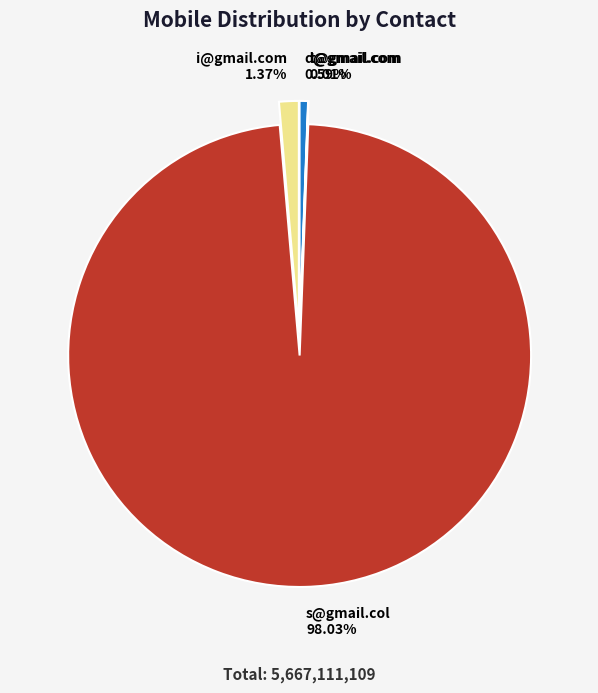

Rank the categories by value from lowest to highest.

t@gmail.com, d@gmail.com, i@gmail.com, s@gmail.col